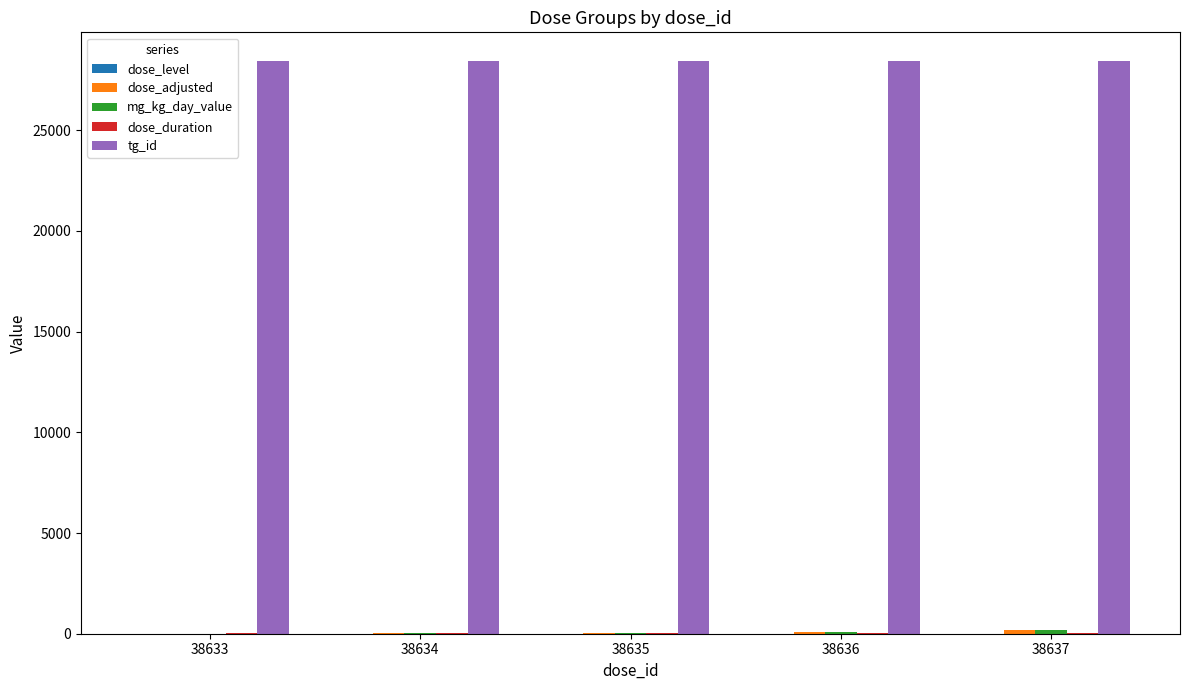

Is it true that tg_id equals 28433 at 38635?

True